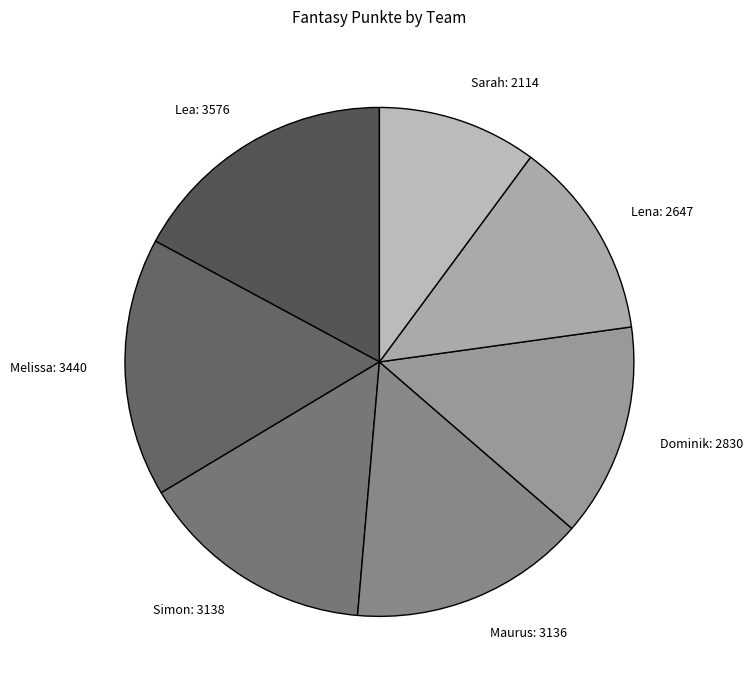

True or false: Sarah accounts for 10% of the total.

True